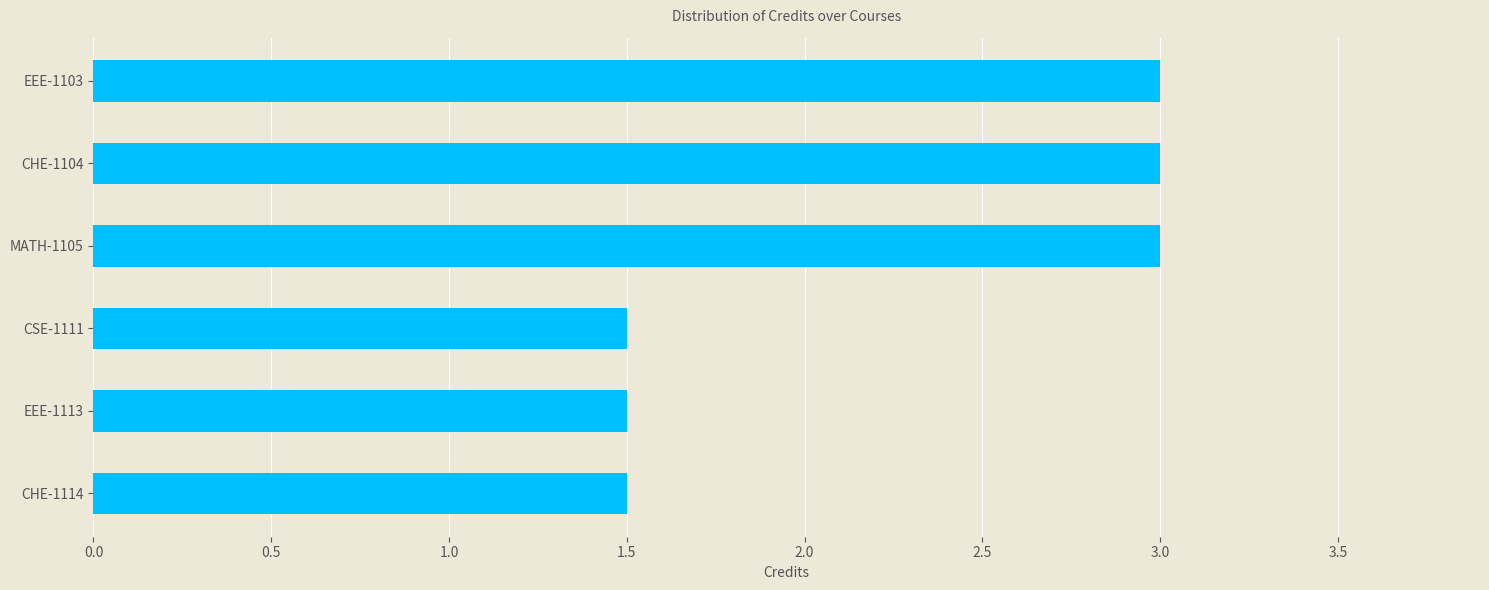

What is the label of the 1st bar from the top?

EEE-1103